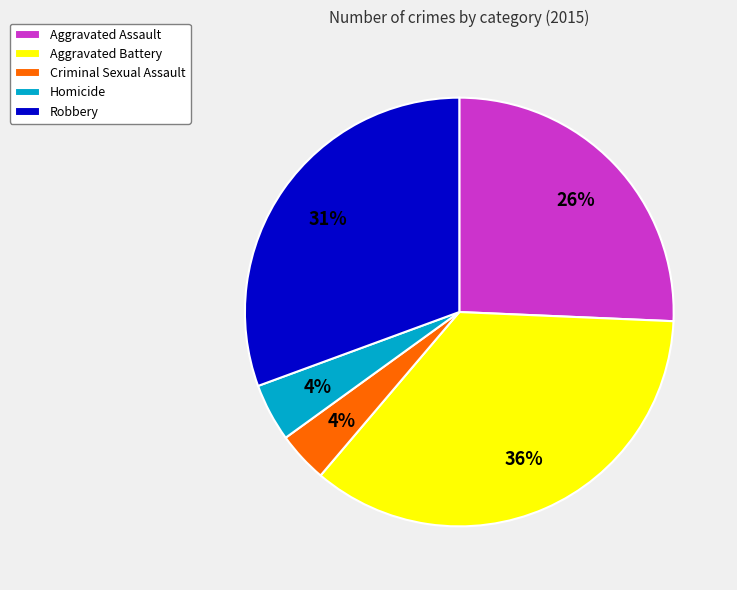

Is Robbery the majority of the pie?

No